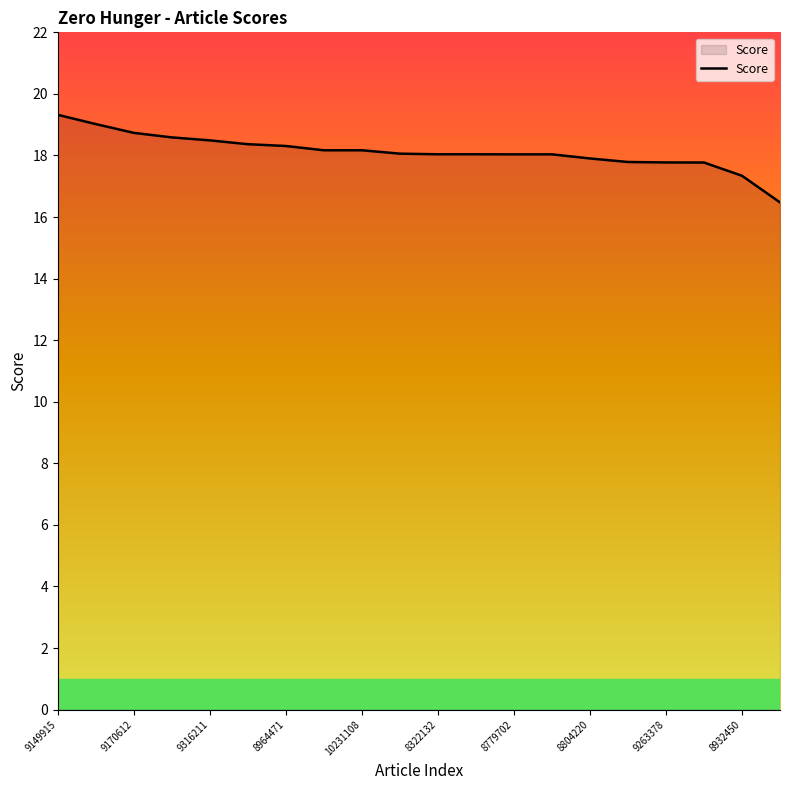

What is the greatest value displayed?

19.3